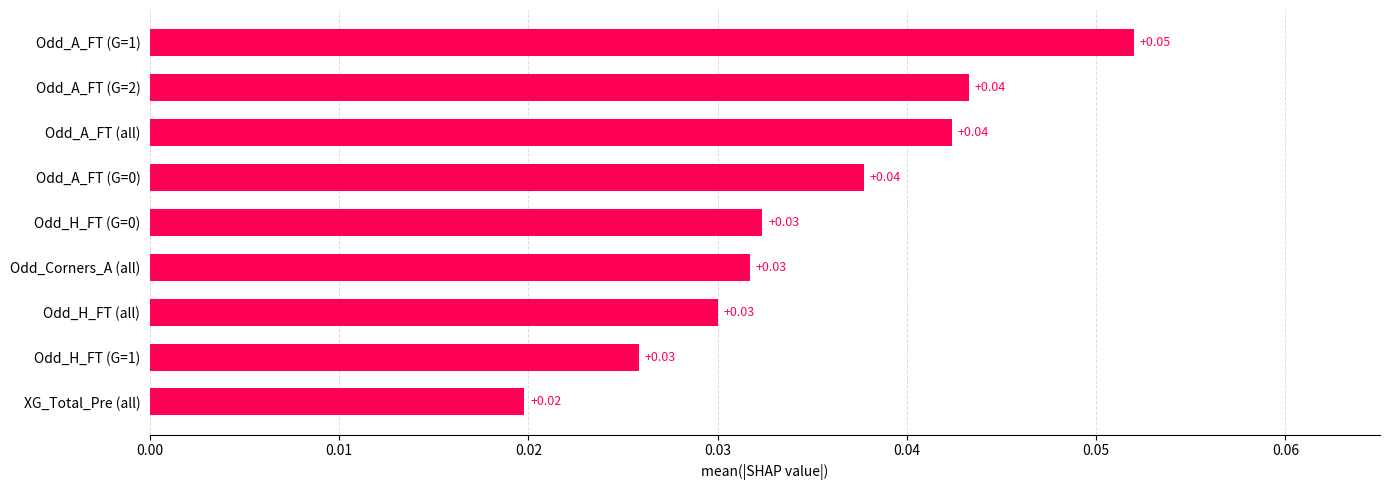

How many values are between 0 and 1?

9